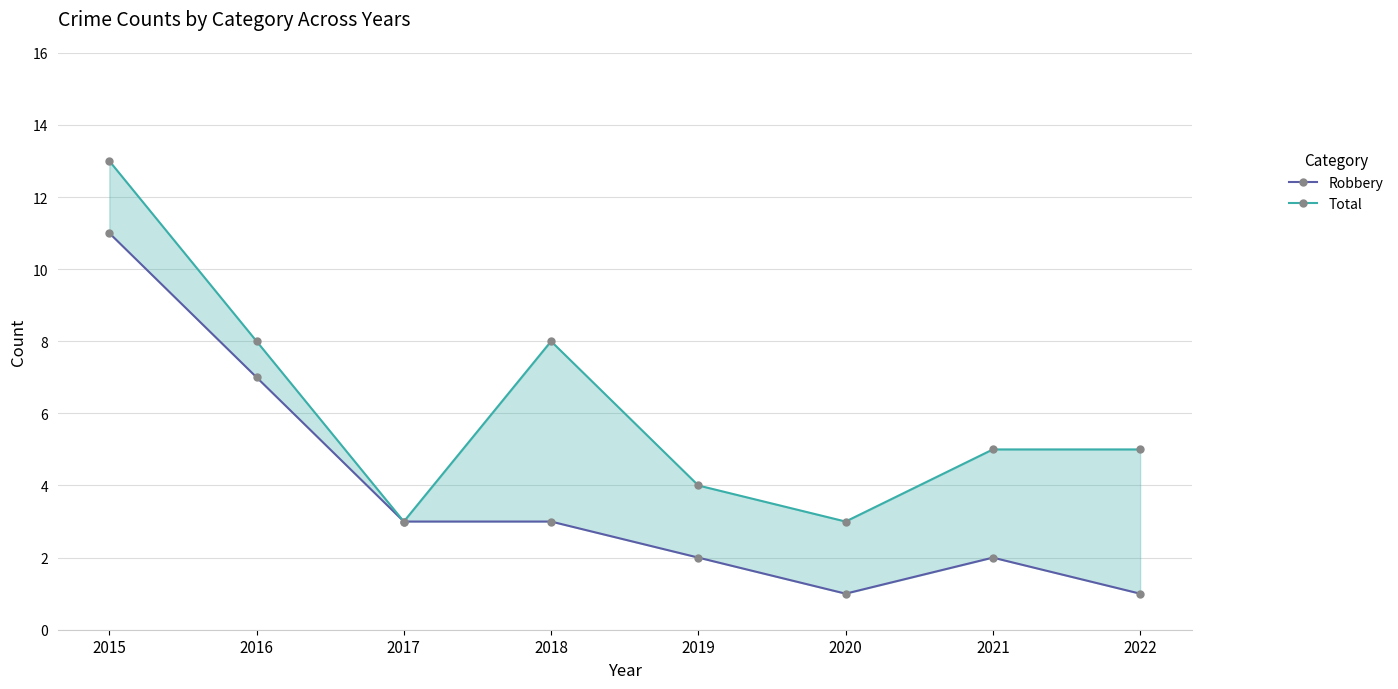

How many Total values are between 4 and 8?

5